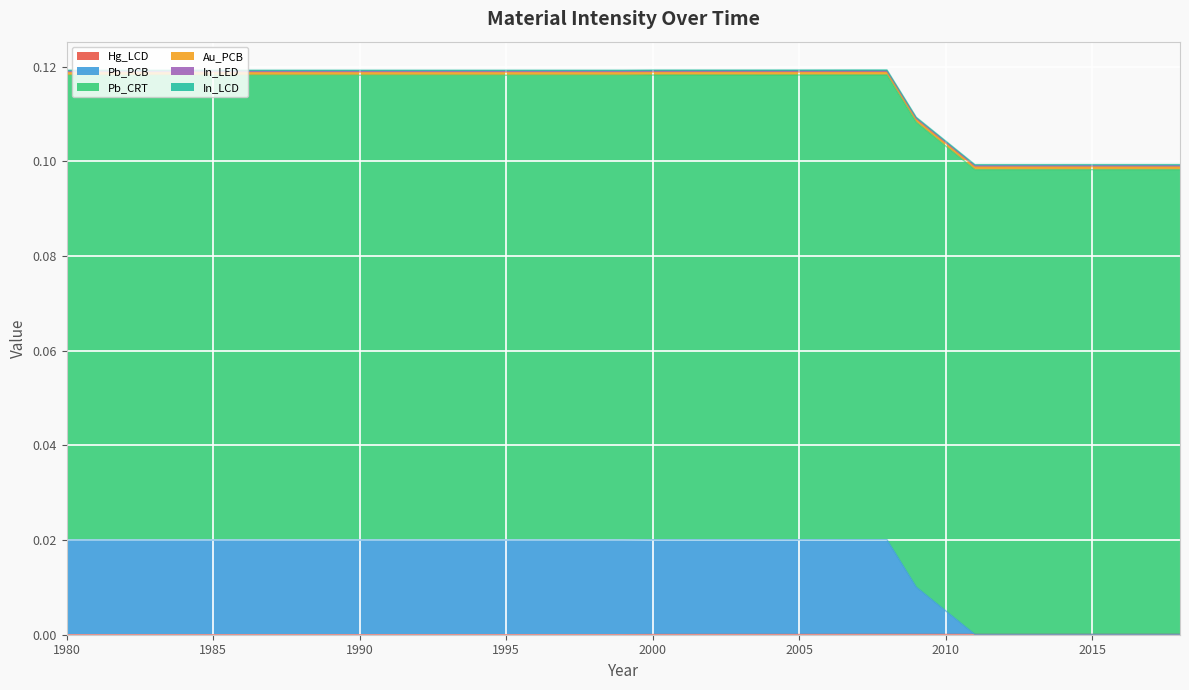

What is the total value across all series at 1993?

0.1